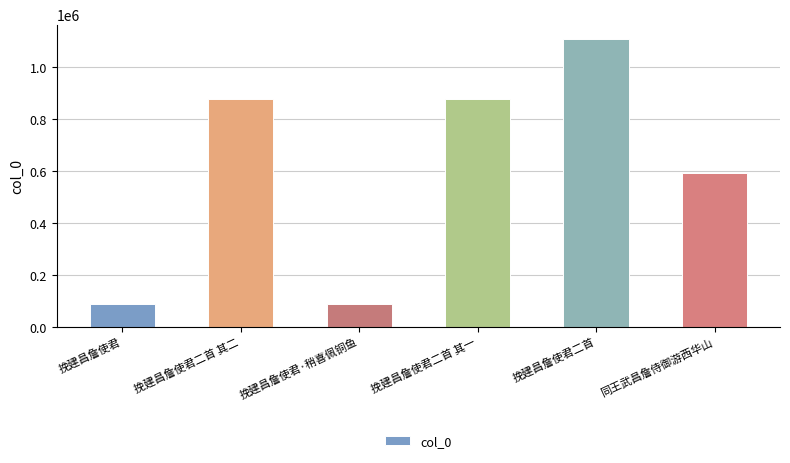

How many distinct data groups are displayed?

1